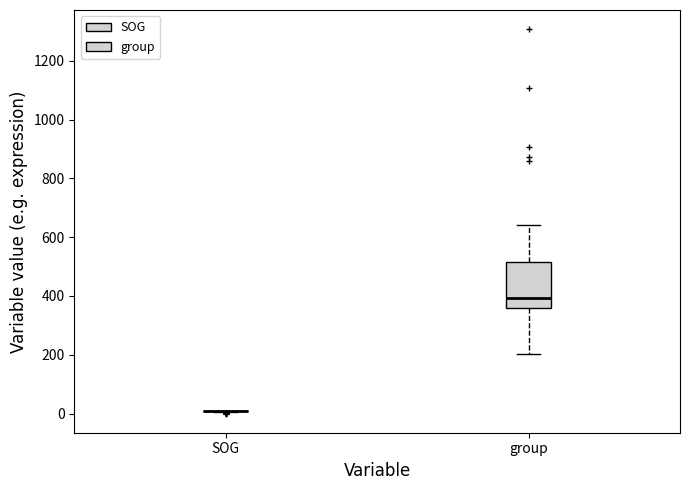

Comparing the boxes themselves (not the whiskers), which one is the tallest?

group